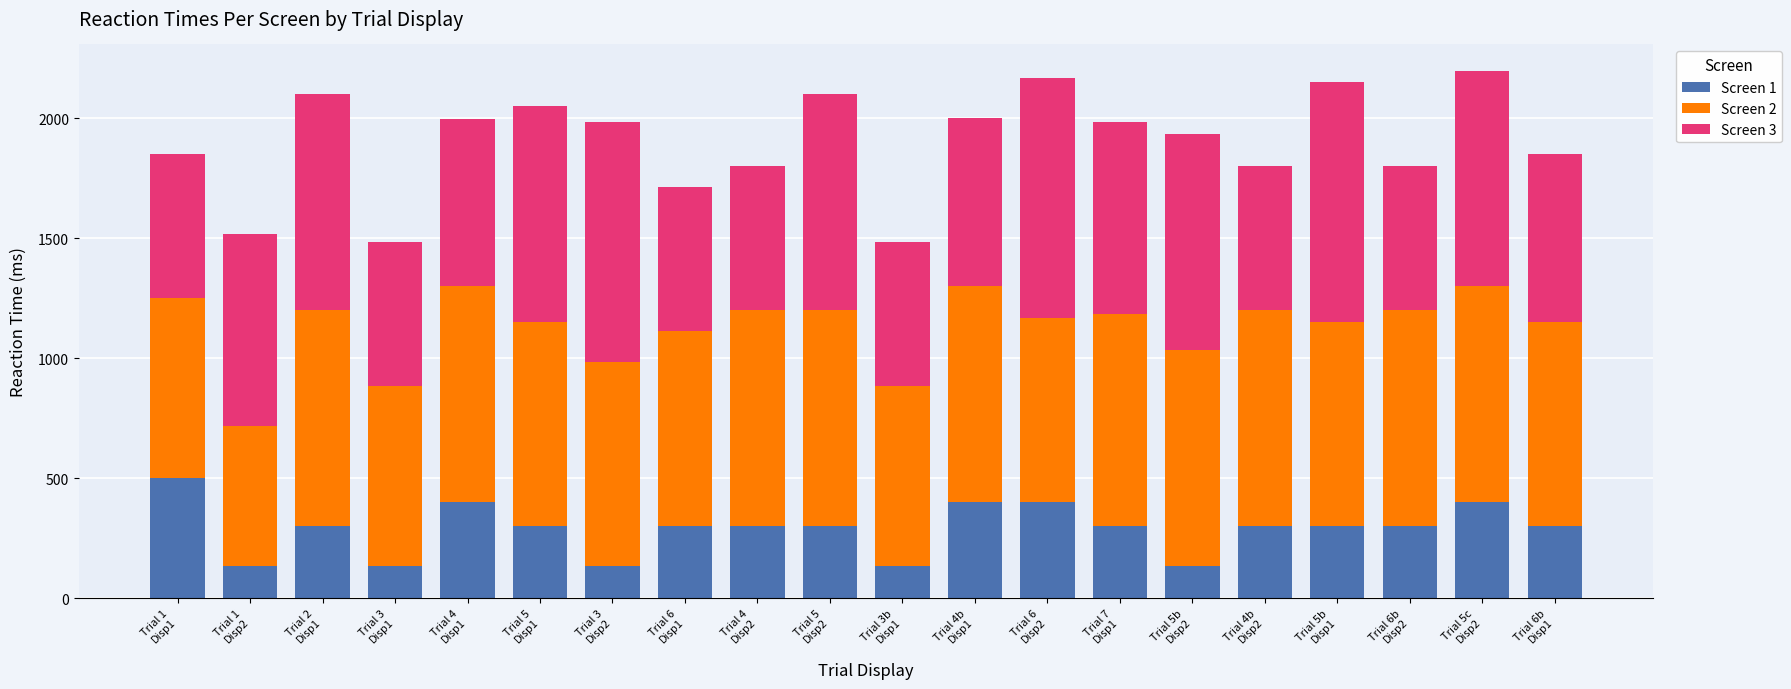

What is the difference between the maximum and minimum values in the Screen 1 series?

367